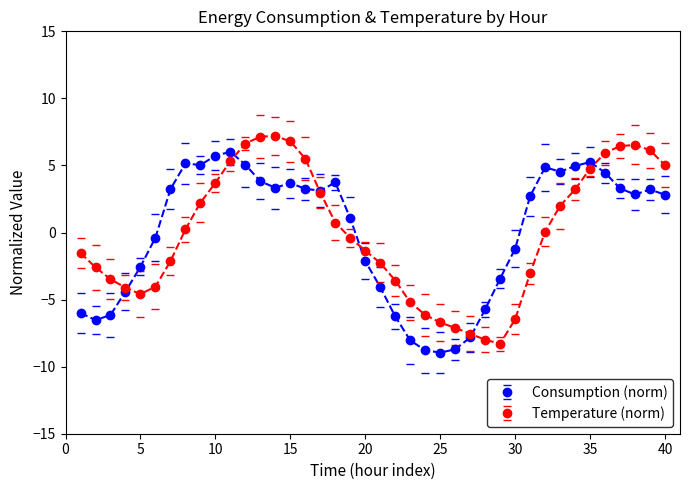

What is the value of the Temperature (norm) point at the 16th from the left?

5.5